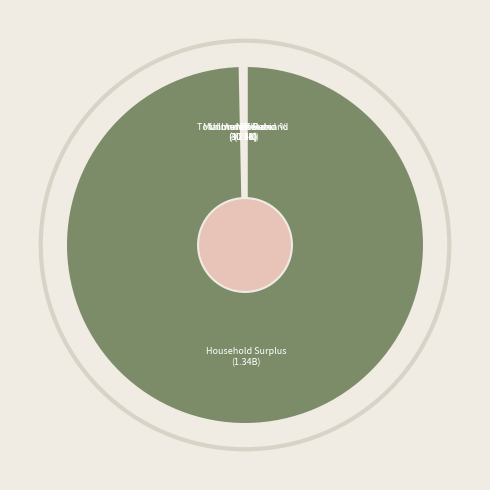

Which slice is the largest?

Household Surplus